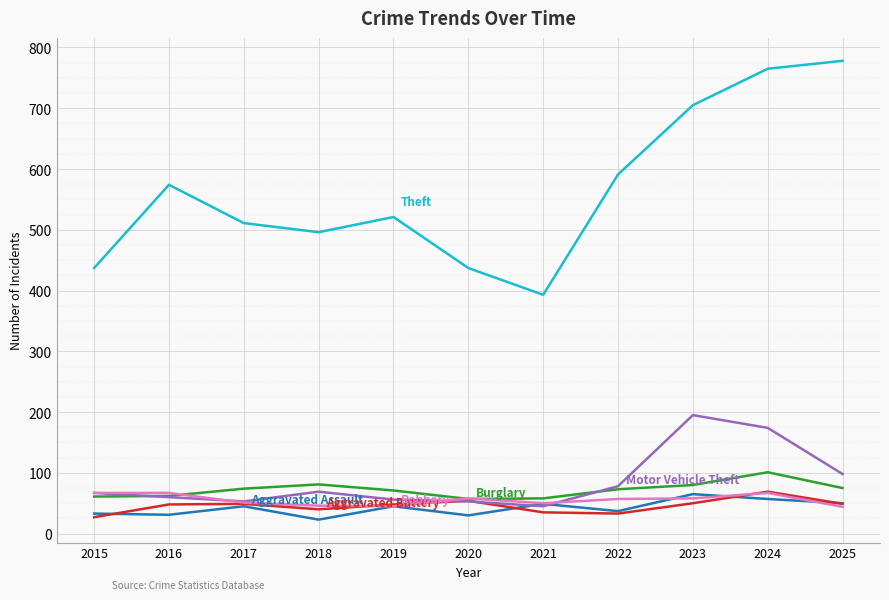

What is the total value across all series at 2022?

869